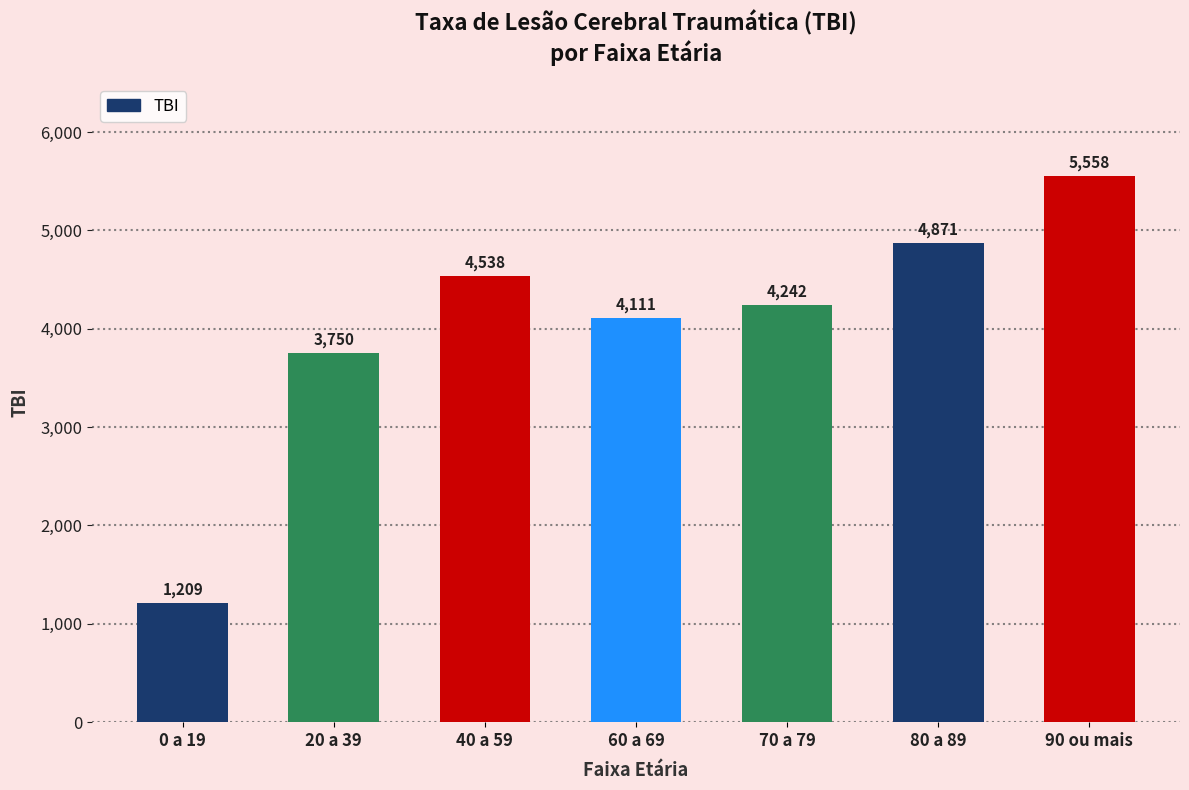

At which category does the chart reach its peak across all series?

90 ou mais